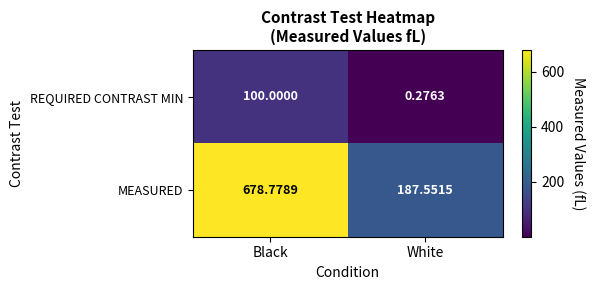

Which series has the widest spread of values?

MEASURED